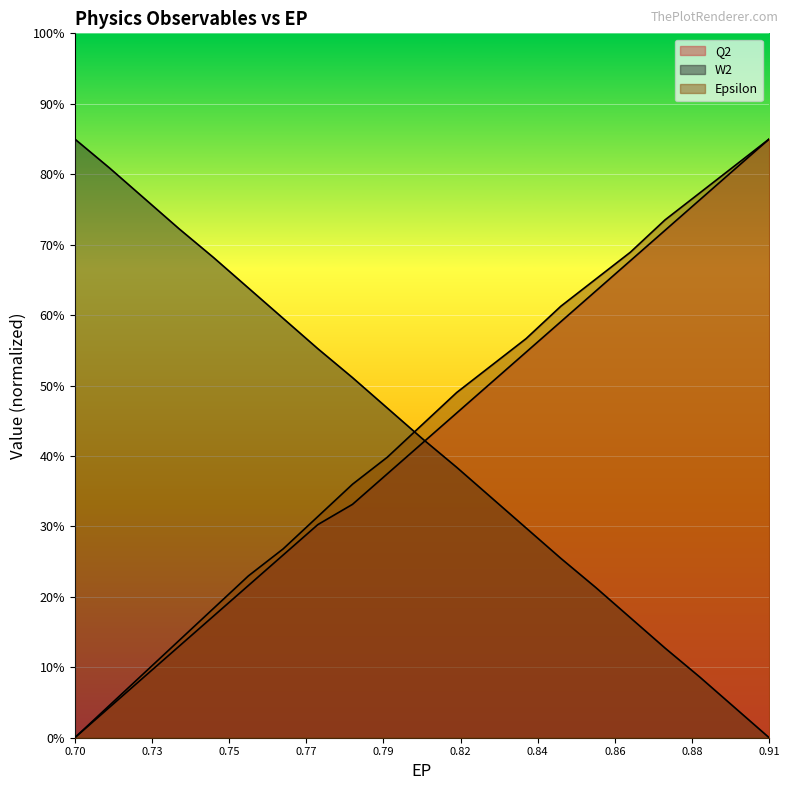

What is the highest value of the Q2 series?

3.6